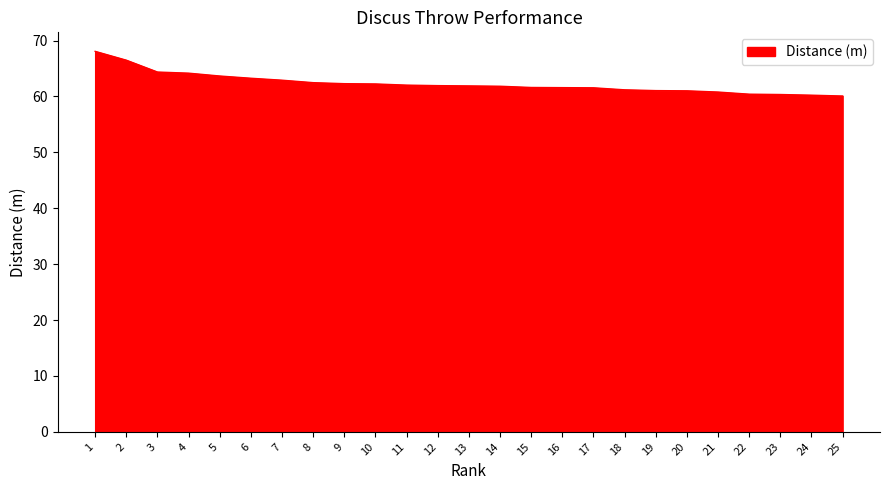

What value does the data have at 23?

60.3